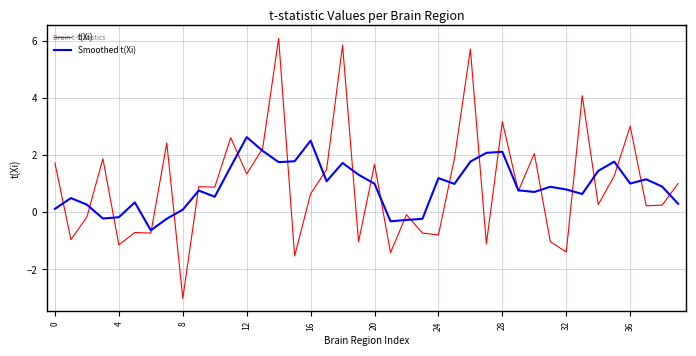

Rank the series by their maximum value, from highest to lowest.

t(Xi), Smoothed t(Xi)